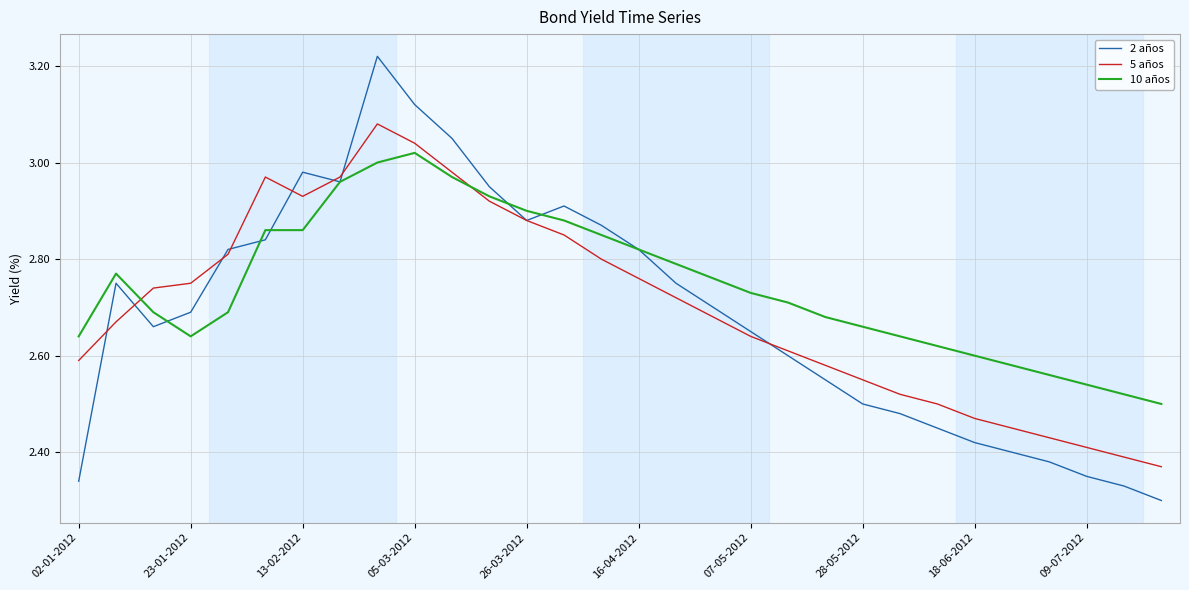

List the series in order of their peak value, lowest first.

10 años, 5 años, 2 años